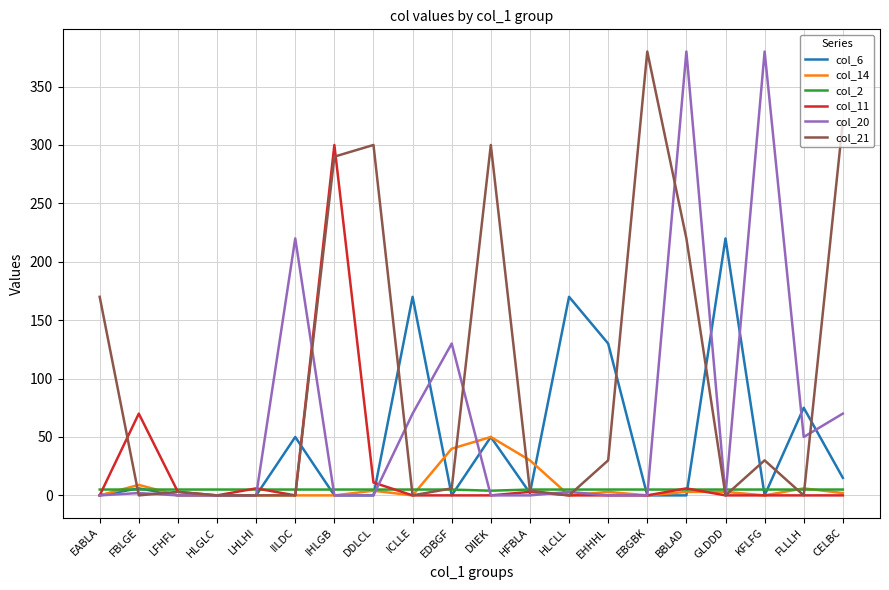

Is the value of col_11 at DDLCL greater than the value of col_2 at EHHHL?

Yes